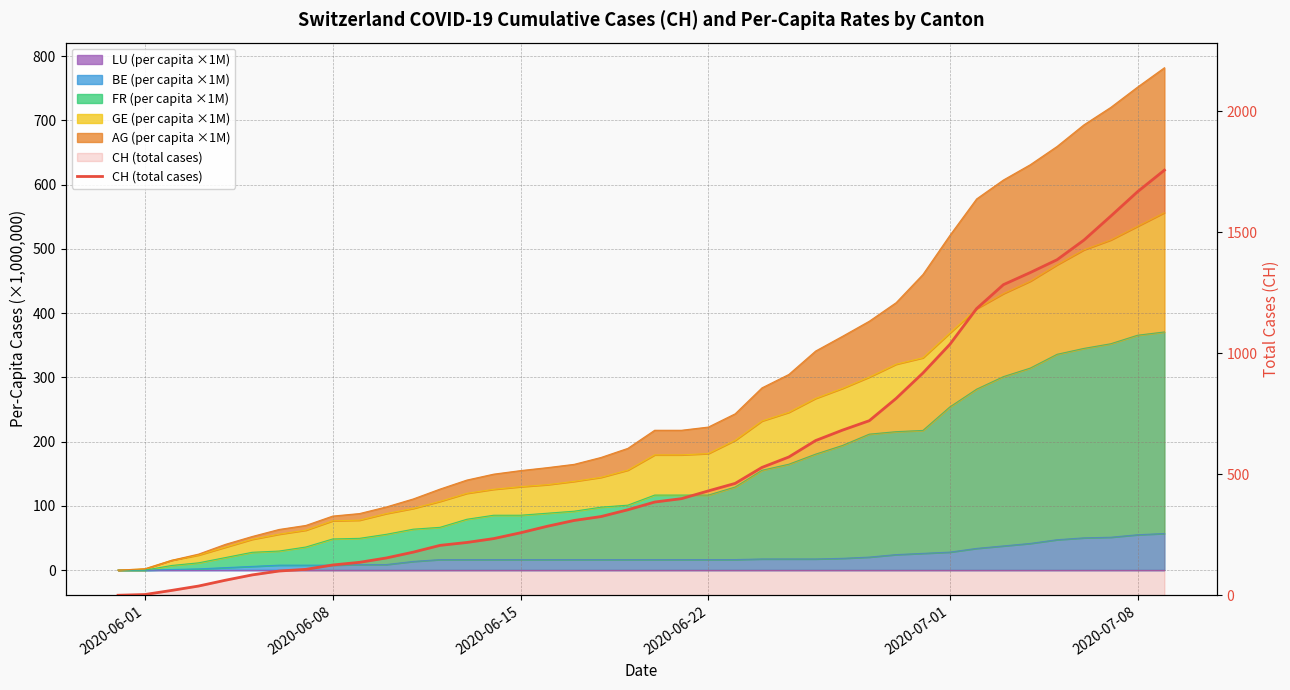

The chart shows a value of 640 at 2020-07-08. True or false?

False